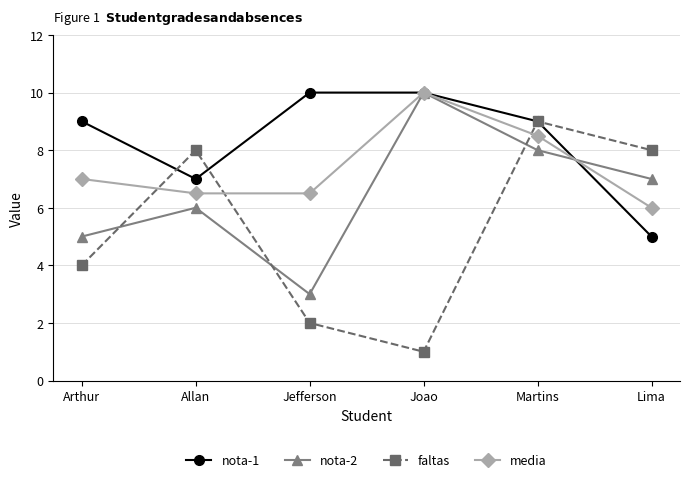

Which series changed the most between Arthur and Allan?

faltas